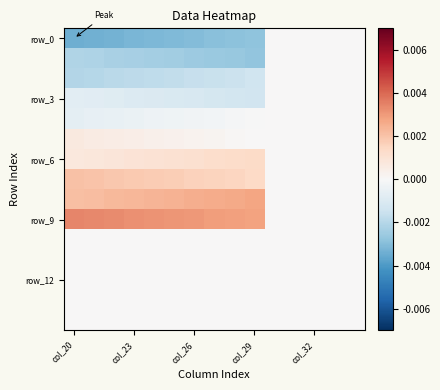

At which category is the sum across all series the highest?

col_20